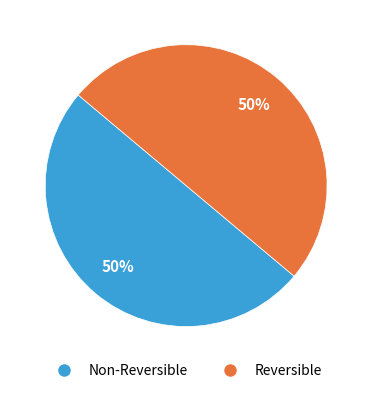

How many segments does this pie chart have?

2